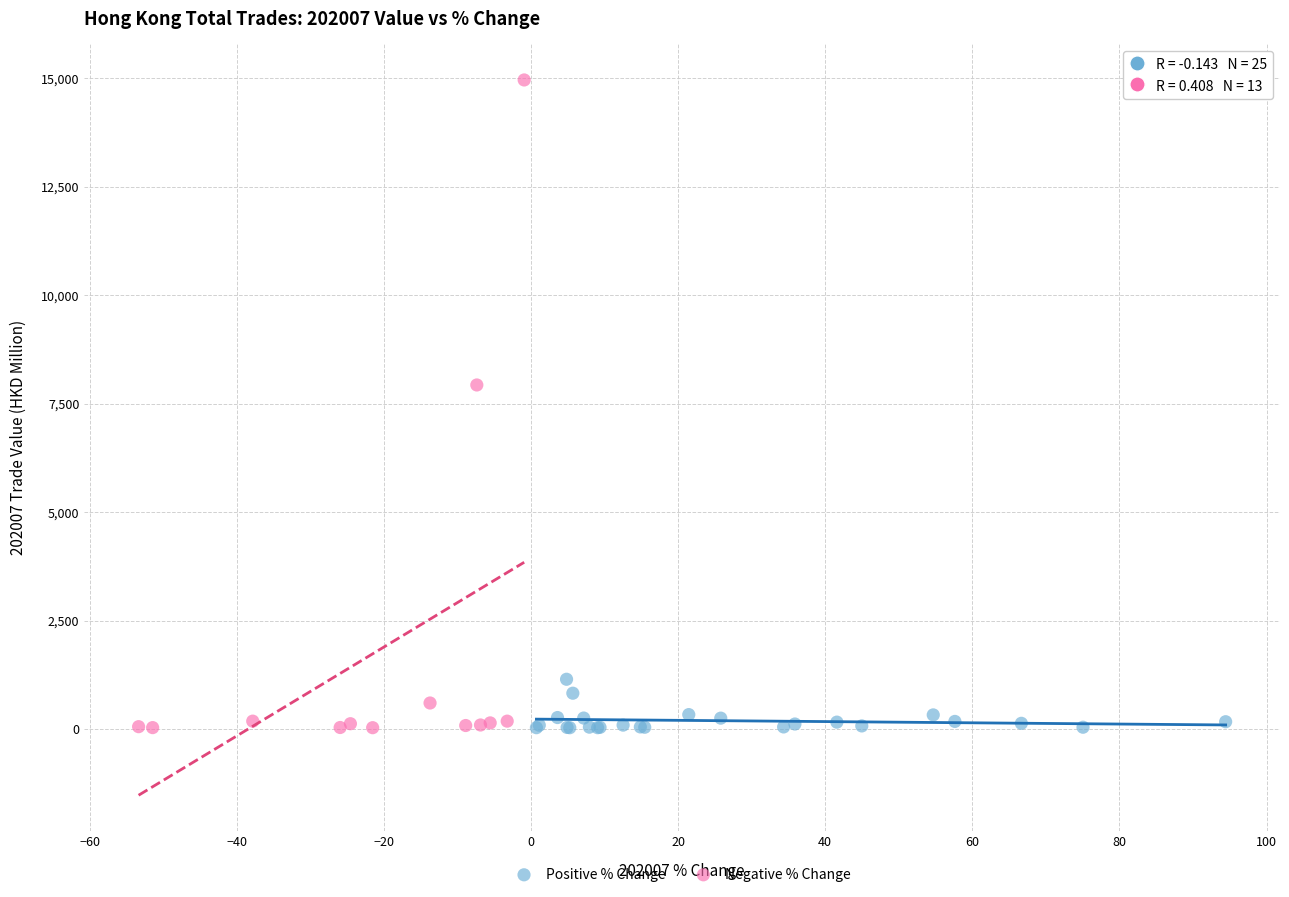

Which series has the largest Y range (max minus min)?

Negative % Change